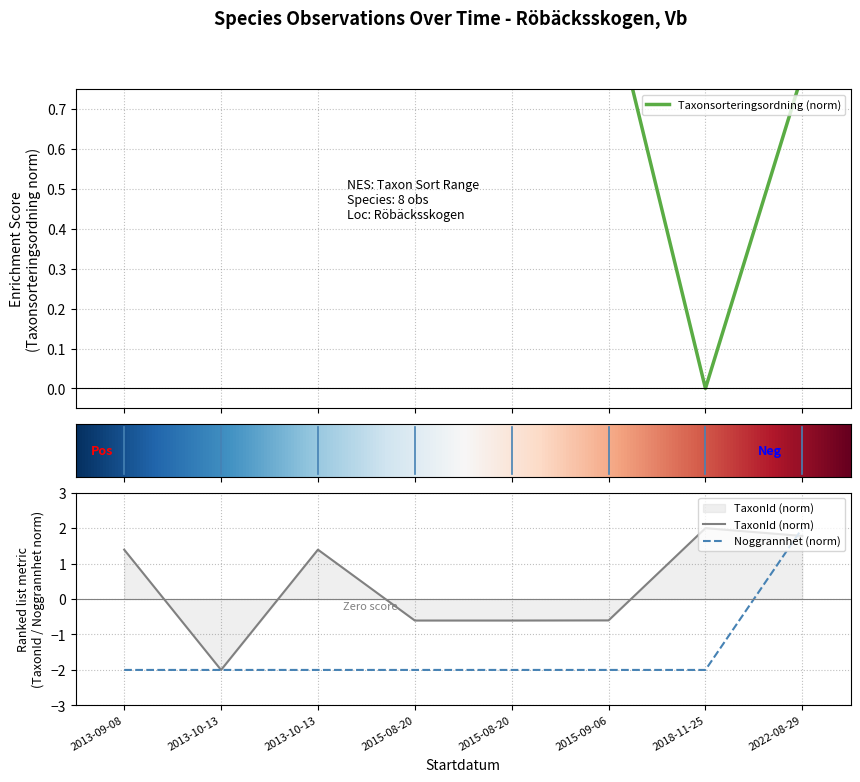

Between 2013-09-08 and 2013-10-13, which series saw the biggest shift?

TaxonId